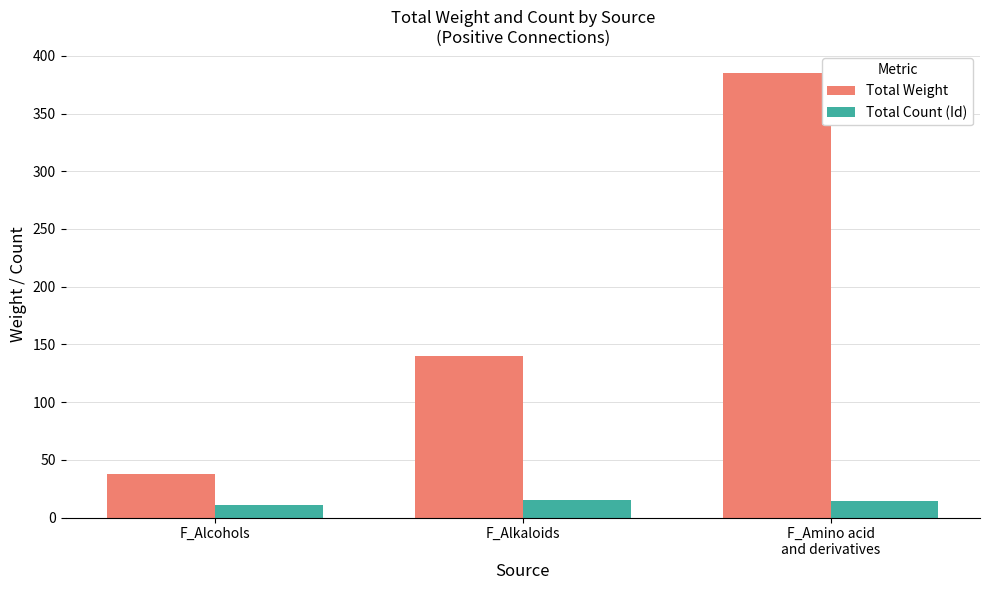

How many data points does each series have?

3